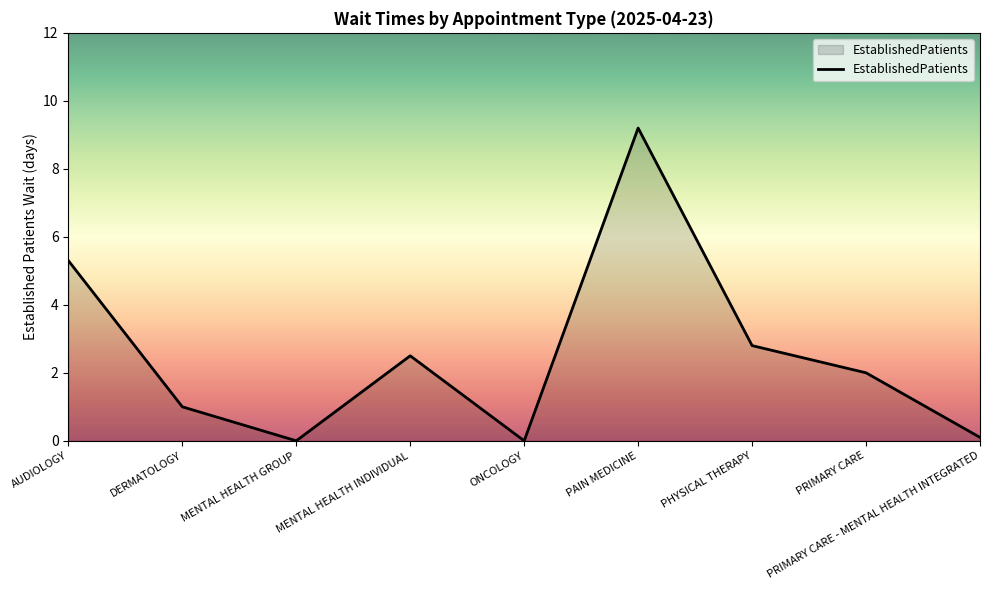

True or false: the data shows 9.2 at PAIN MEDICINE.

True